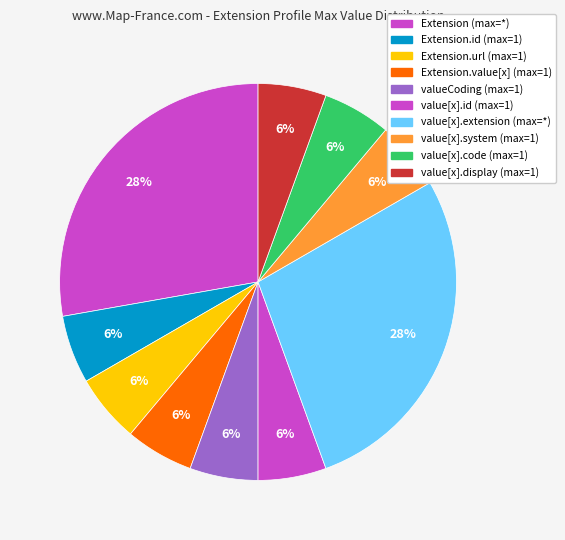

How many slices are in this pie chart?

10